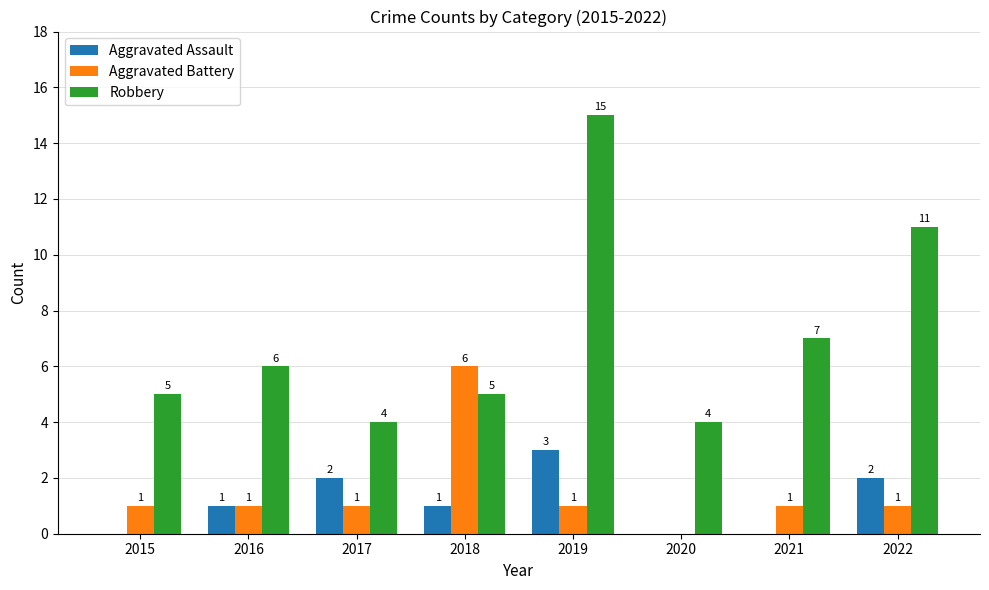

Which category has the highest value in the Aggravated Assault series?

2019